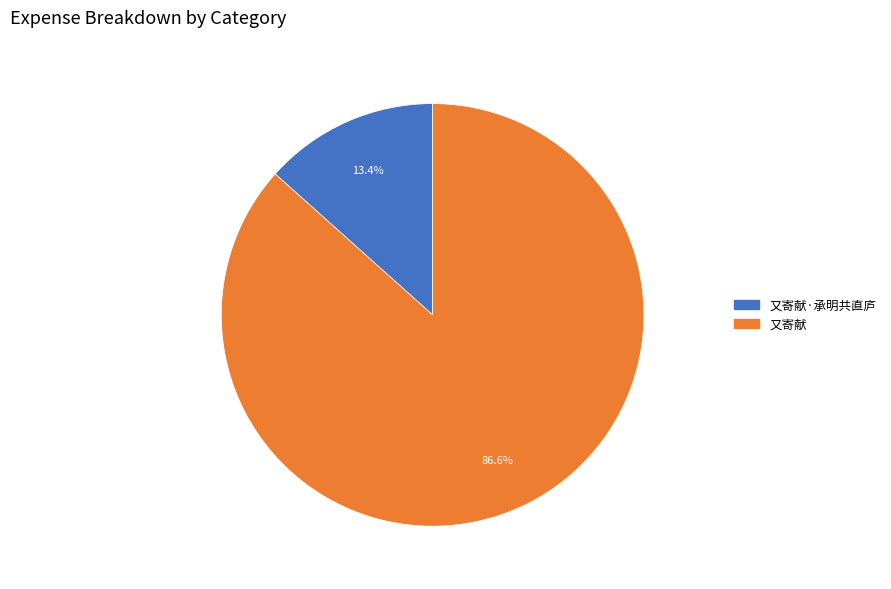

Is there a majority slice in this chart?

Yes